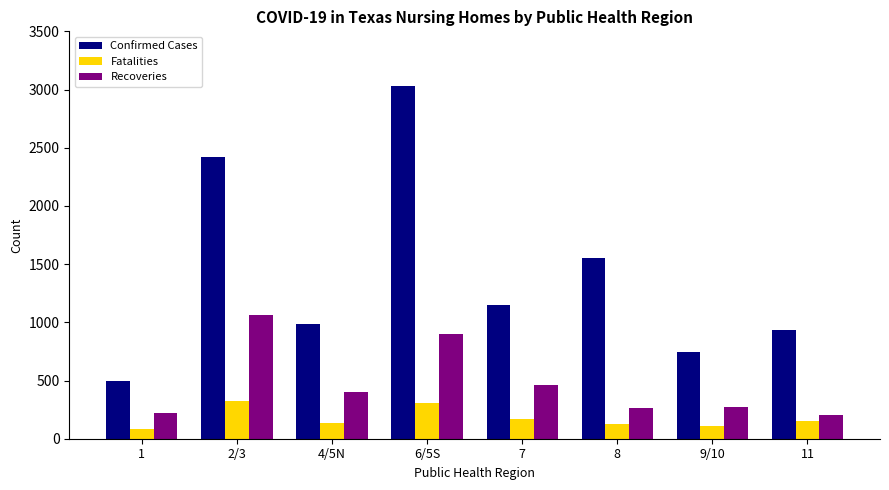

How many values in the Recoveries series are below 399?

4